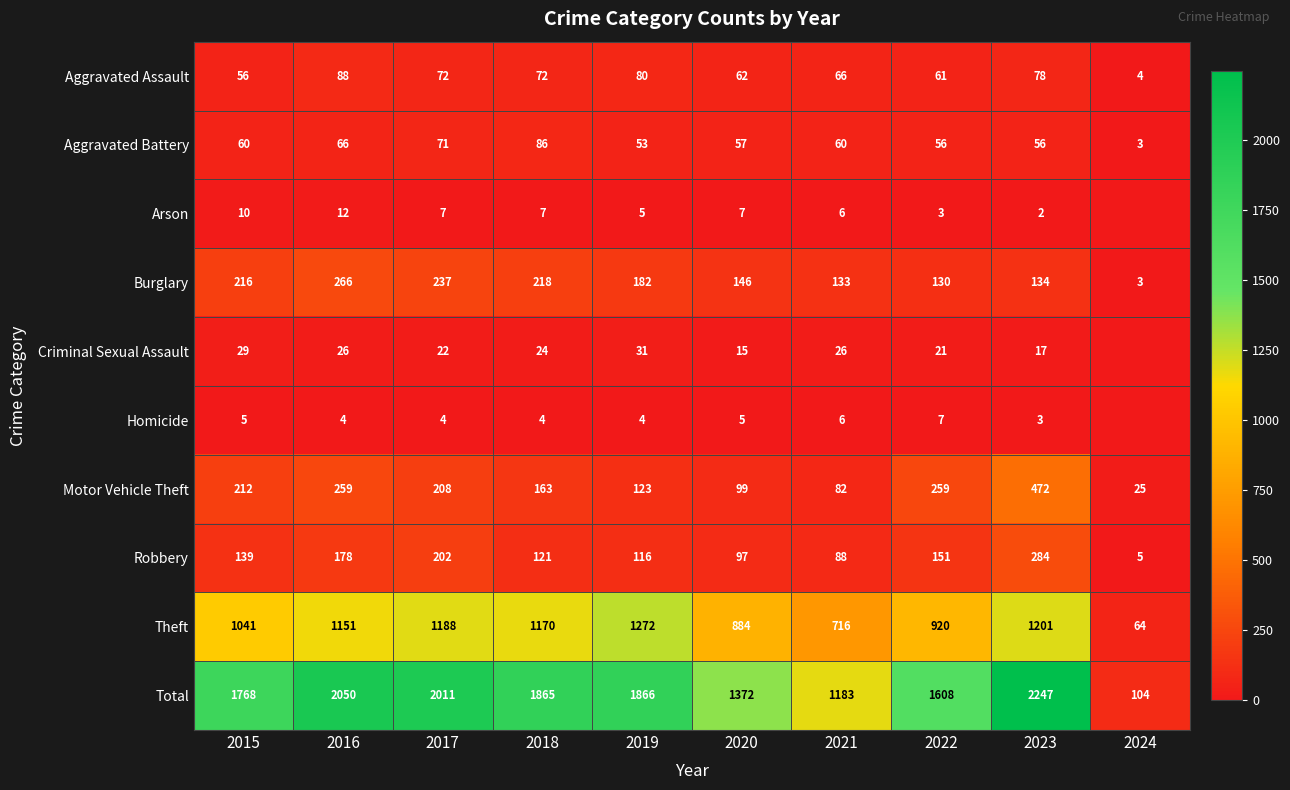

What is the spread (max minus min) of values at 2022?

1605